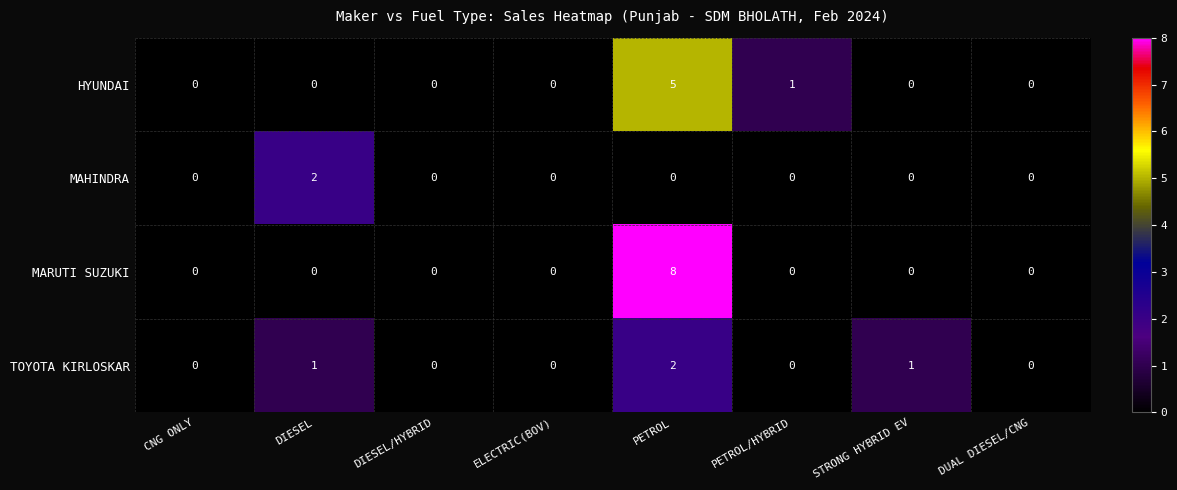

How many MARUTI SUZUKI values are between 0 and 1?

7